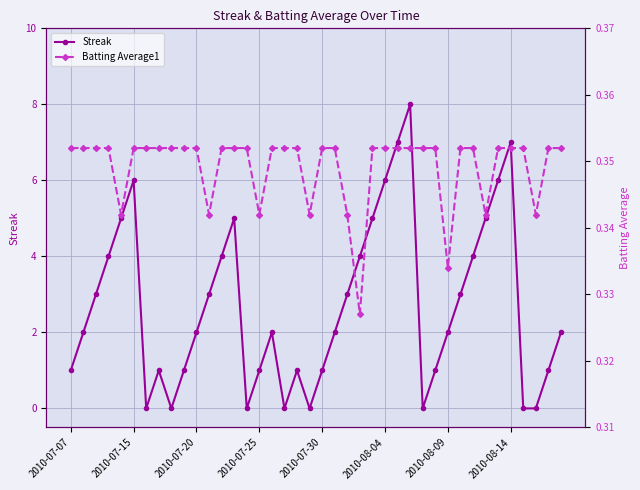

What is the value of the Batting Average1 point at the 6th from the left?

0.4